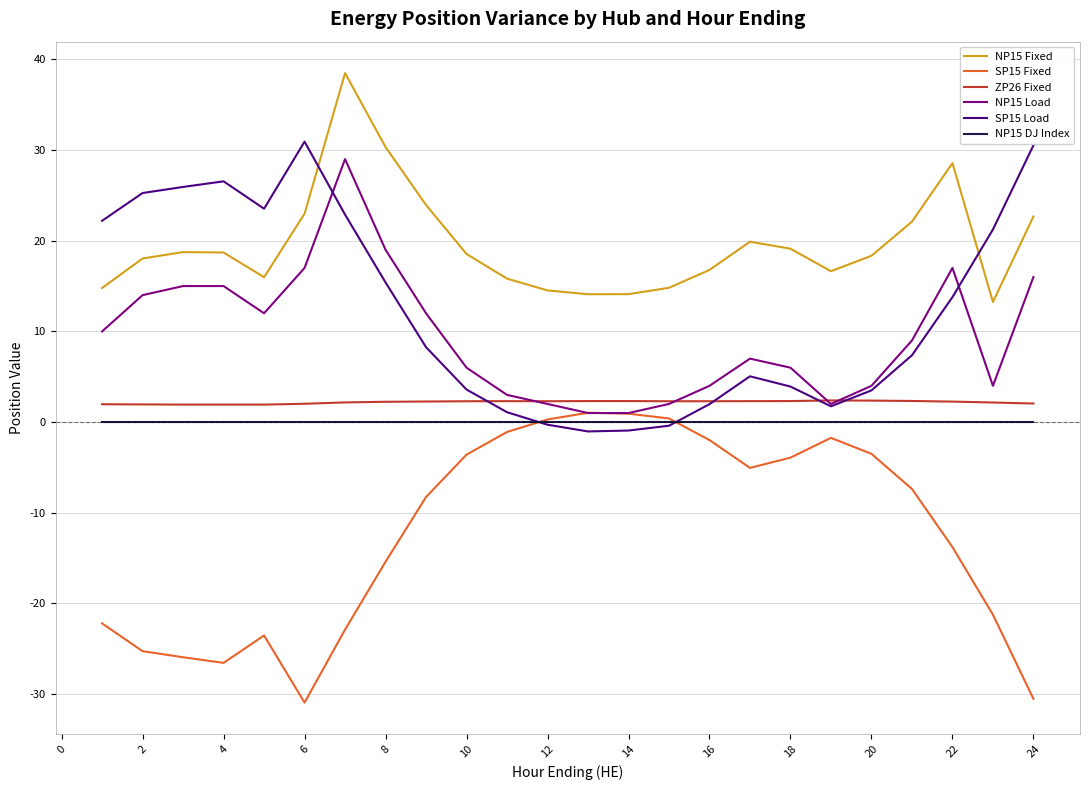

What is the average value of the ZP26 Fixed series?

2.2